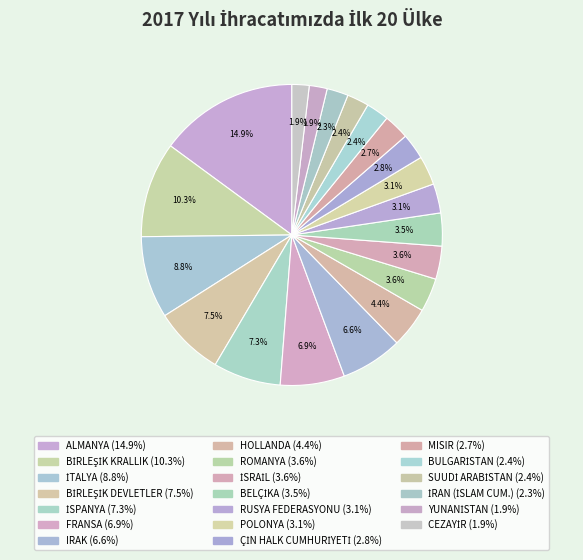

Which slice is the smallest?

CEZAYİR